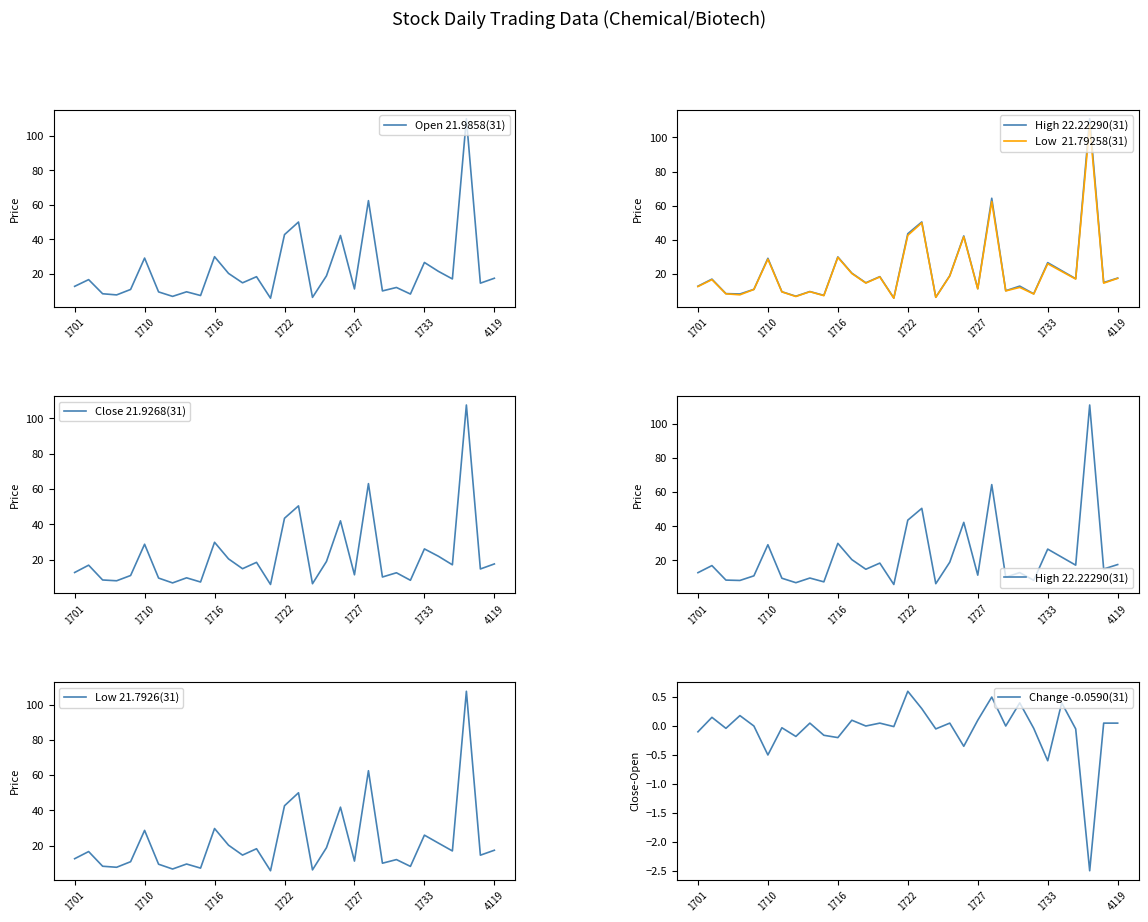

Where is High 22.22290(31) nearest to the value 58?

21